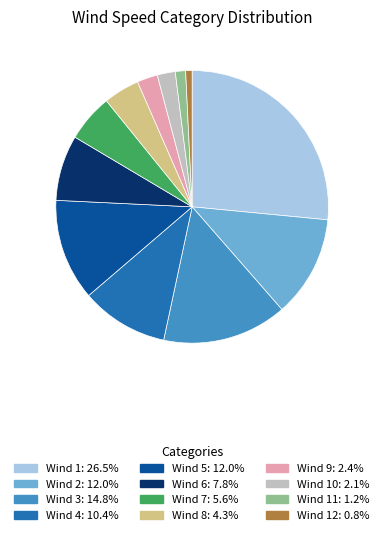

Is there a majority slice in this chart?

No